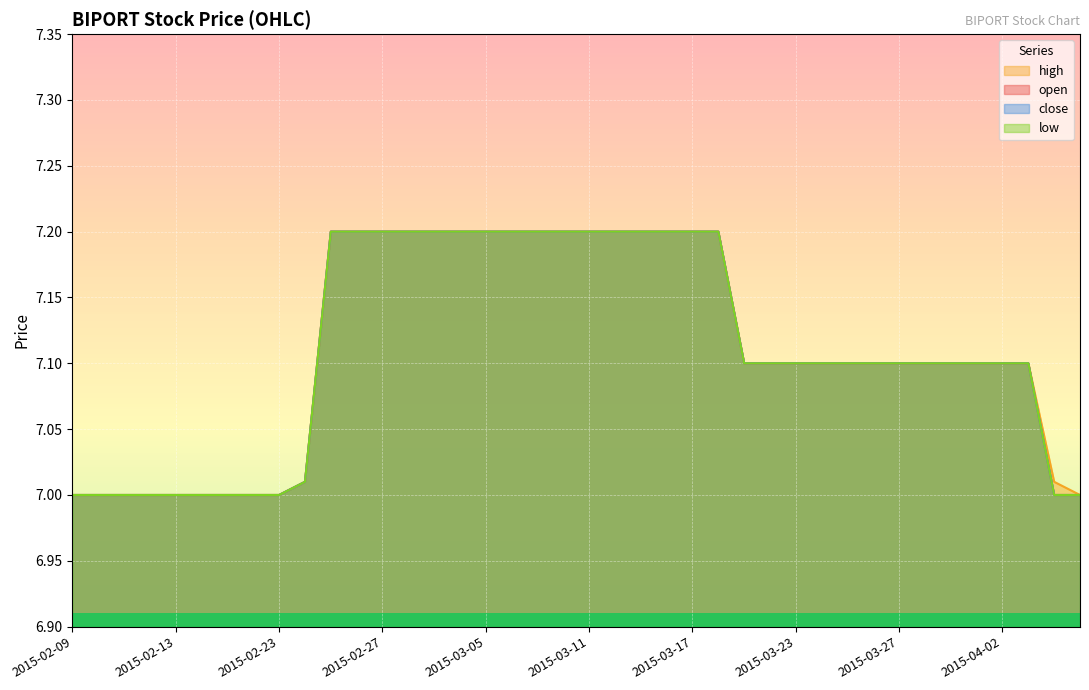

Between 2015-02-24 and 2015-04-01, which is larger?

2015-04-01